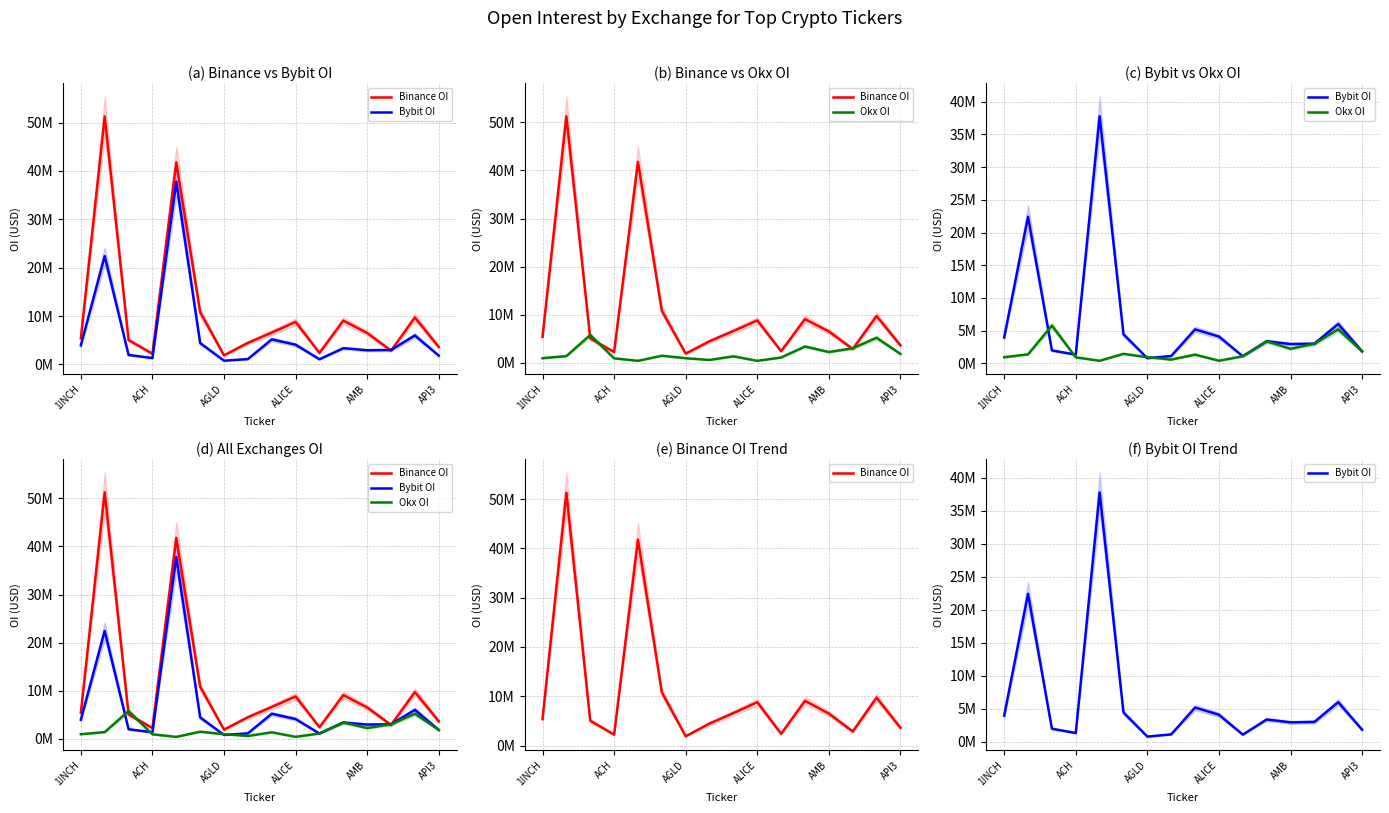

What is the maximum value for Binance OI?

51287130